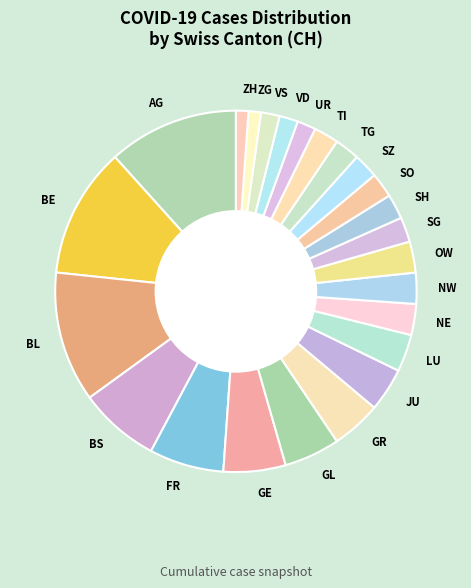

Count the number of slices in the pie.

24